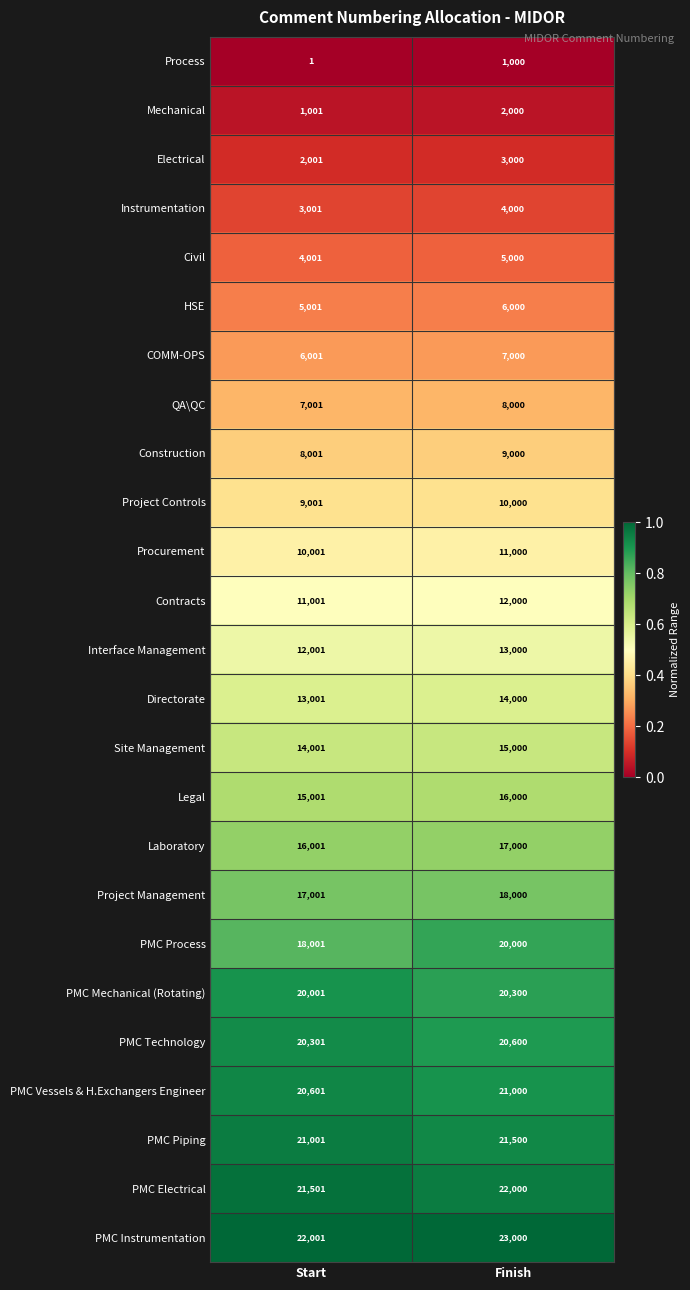

At which category is the sum across all series the highest?

Finish